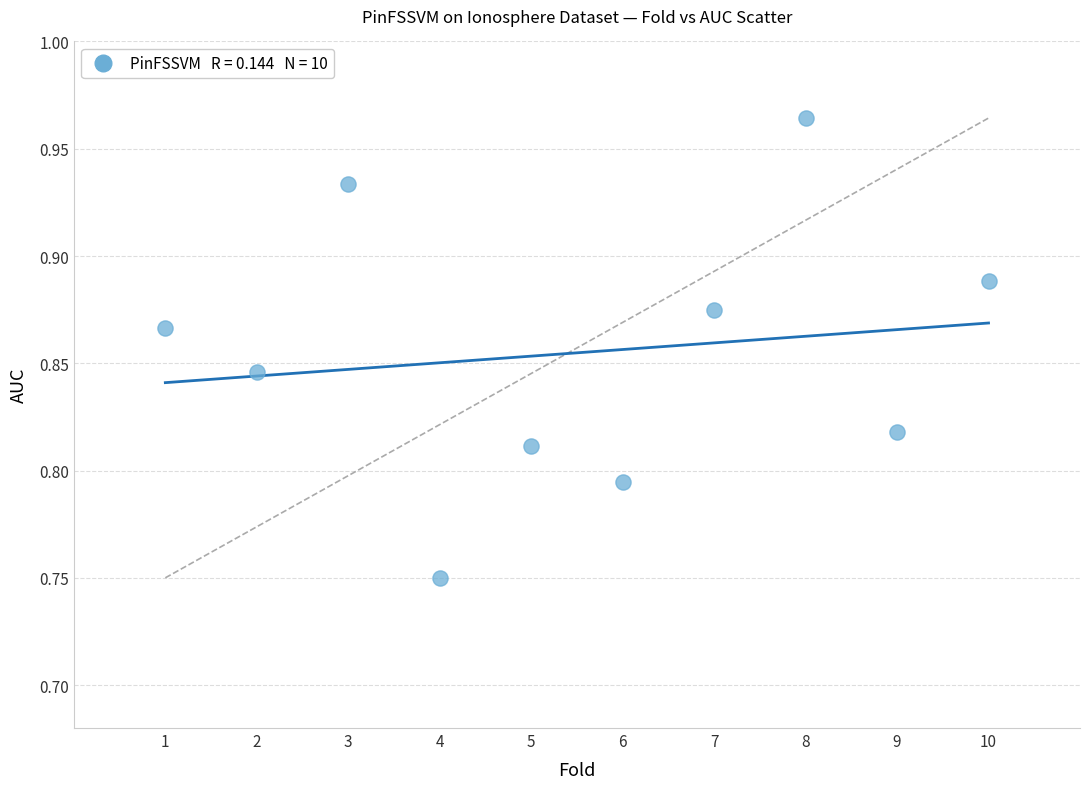

What is the average X value?

5.5